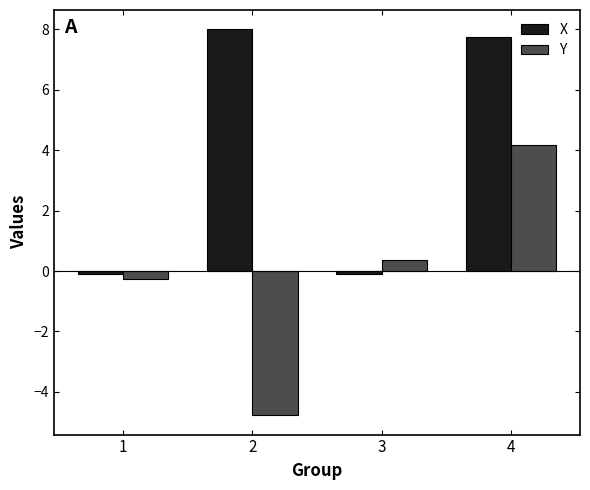

What is the difference between the highest and lowest values at 4?

3.6